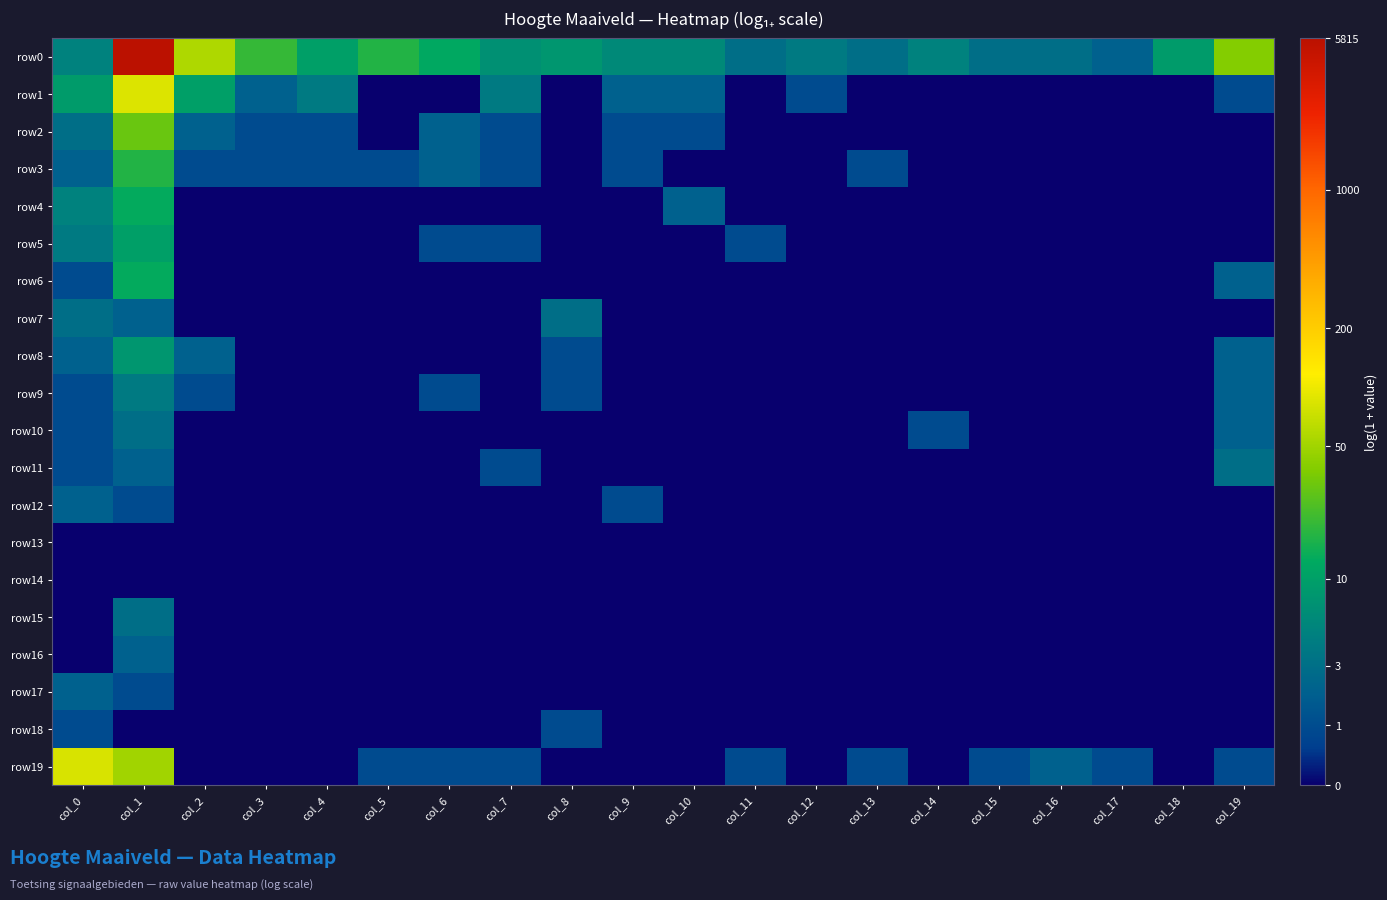

Which category has the highest value across all series?

col_1